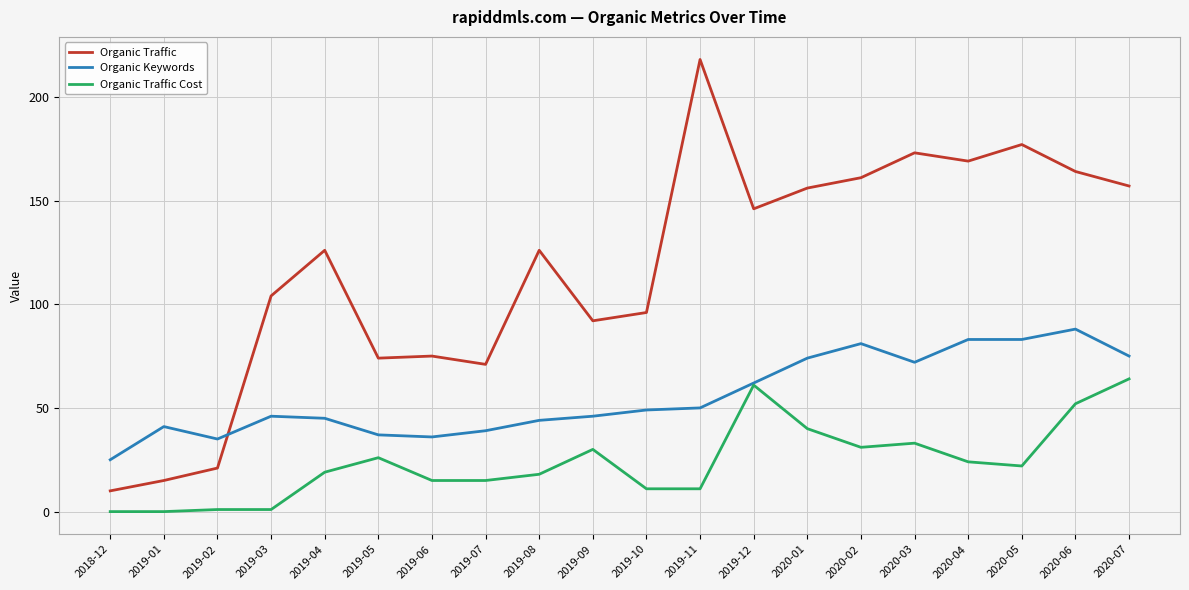

Between which two adjacent categories do Organic Keywords and Organic Traffic first intersect?

2019-02 and 2019-03